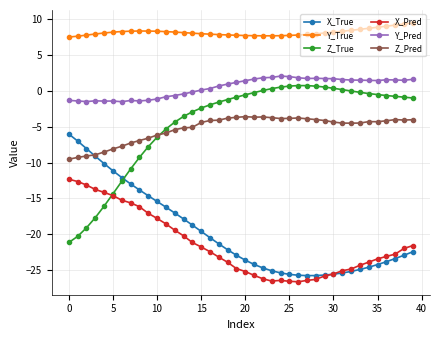

True or false: Y_Pred has more than 0 interior local peaks.

True